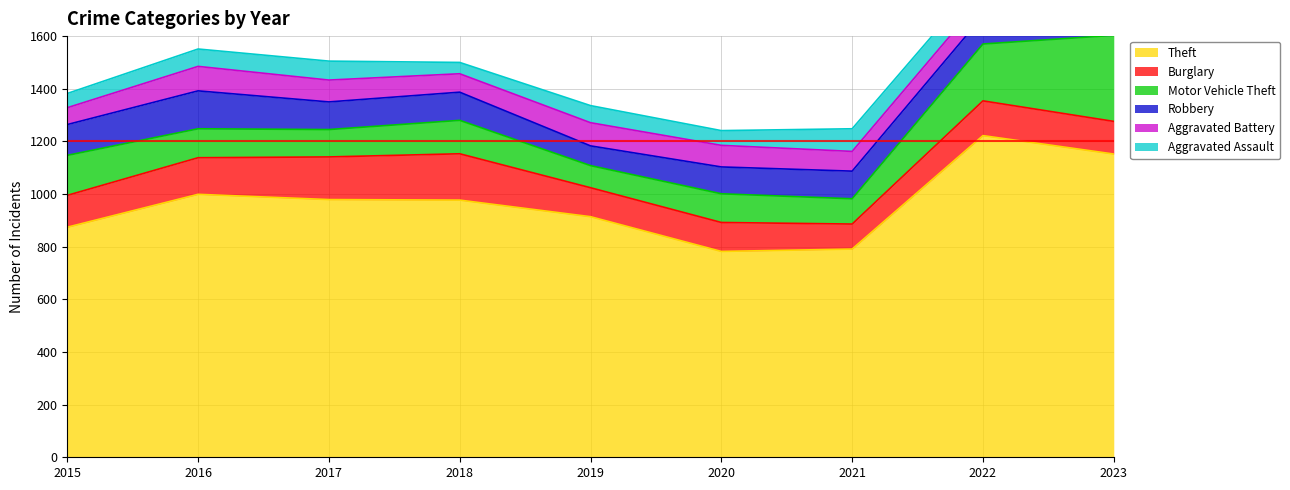

Is it true that Theft equals 999 at 2016?

True